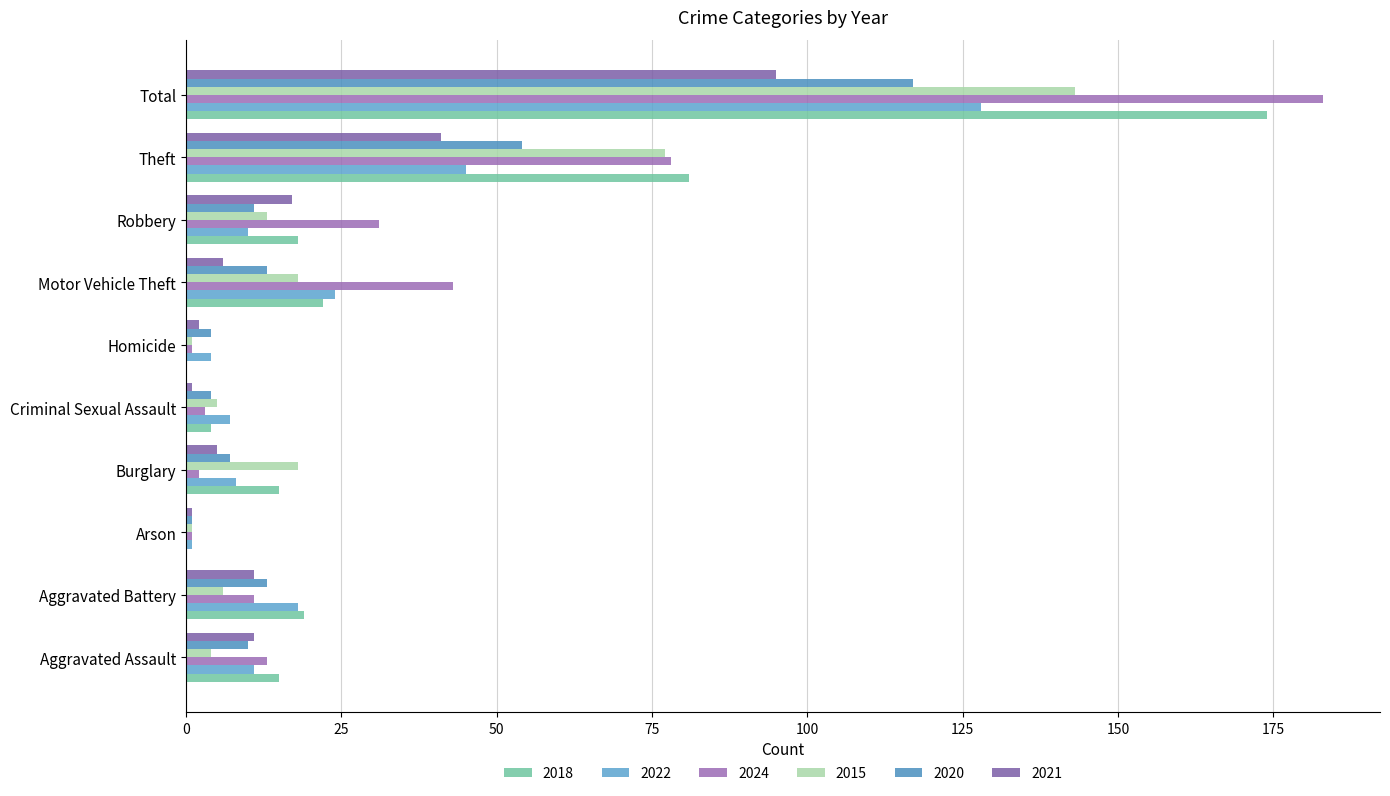

How many data points does each series have?

10